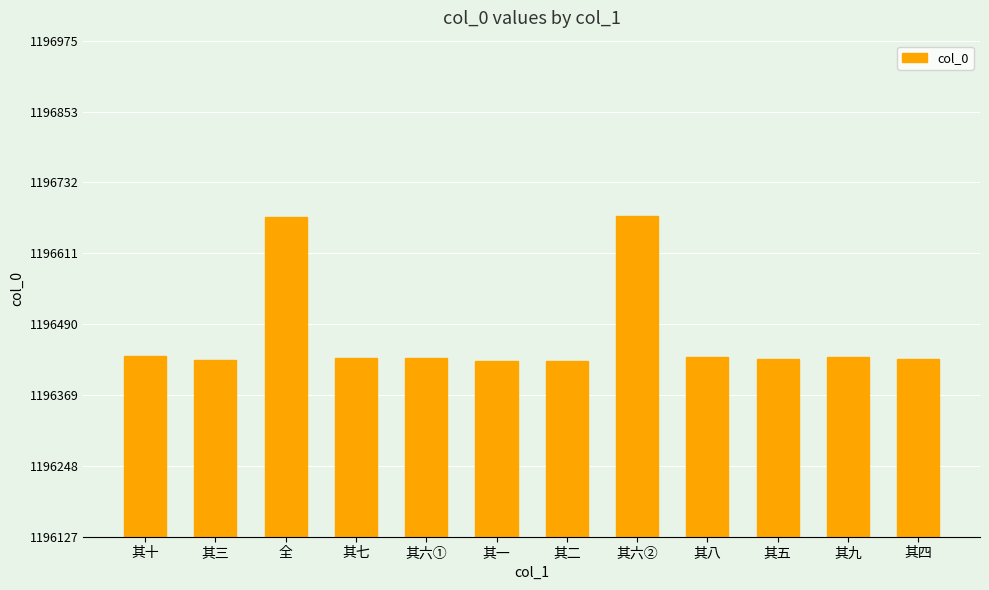

The chart shows a value of 1946338 at 其二. True or false?

False